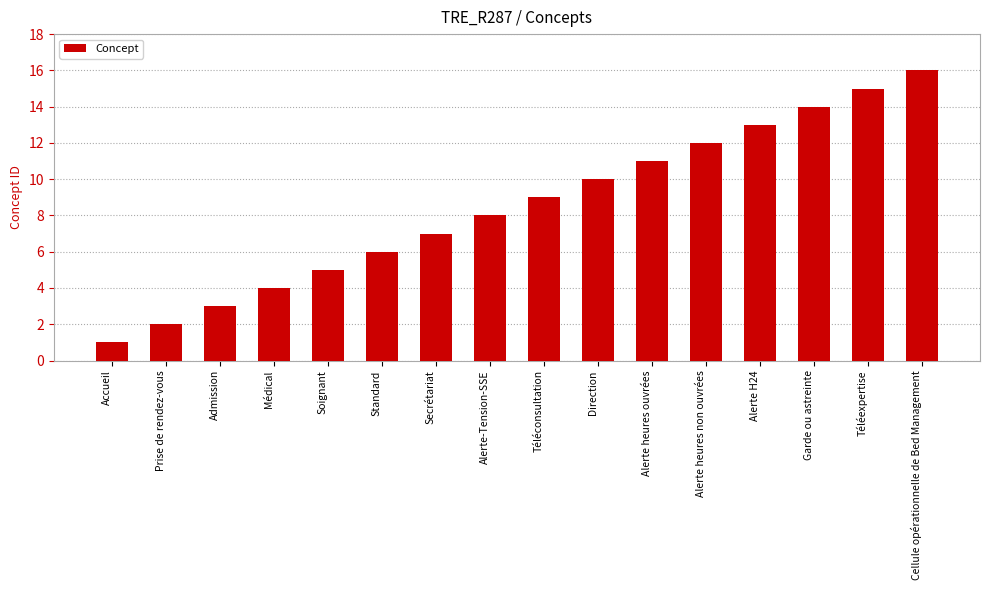

List the labels in order of value, largest first.

Cellule opérationnelle de Bed Management, Téléexpertise, Garde ou astreinte, Alerte H24, Alerte heures non ouvrées, Alerte heures ouvrées, Direction, Téléconsultation, Alerte-Tension-SSE, Secrétariat, Standard, Soignant, Médical, Admission, Prise de rendez-vous, Accueil